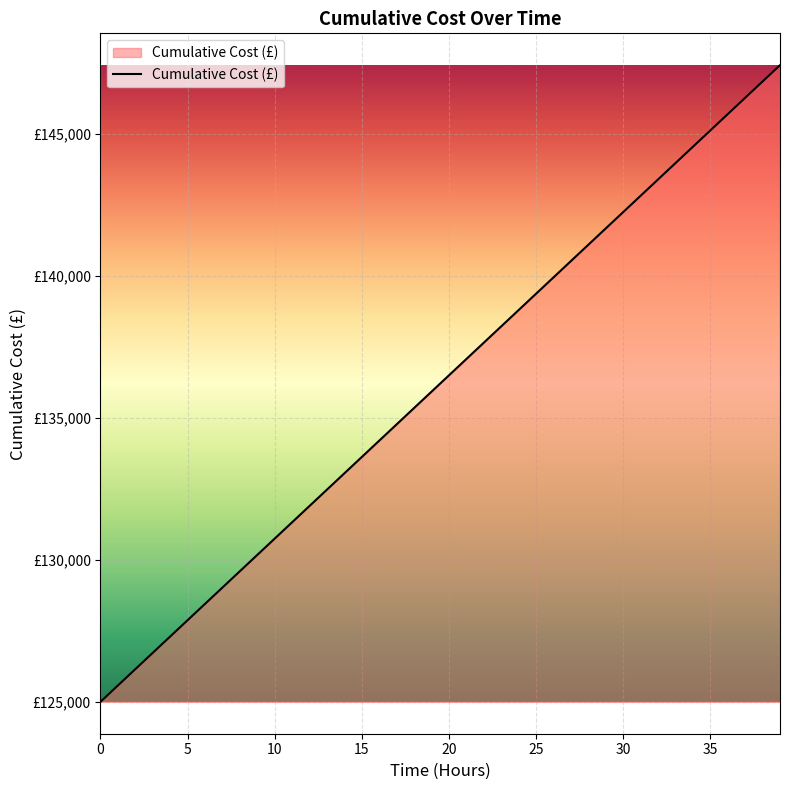

Does the chart display data point markers on the line(s)?

No